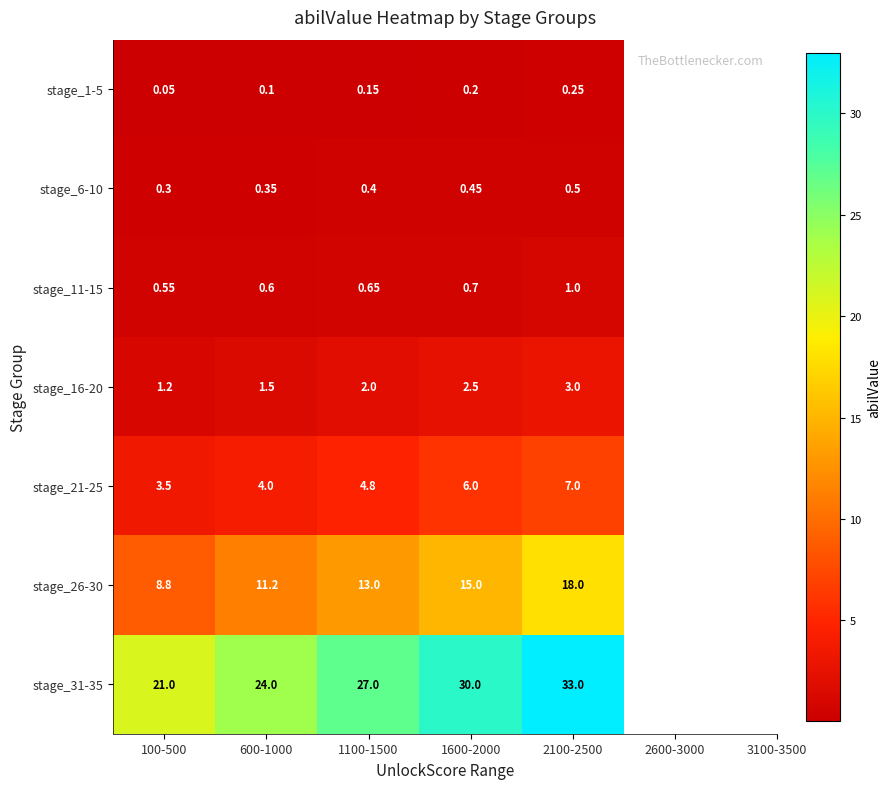

Is the value of stage_1-5 at 2100-2500 greater than the value of stage_21-25 at 100-500?

No